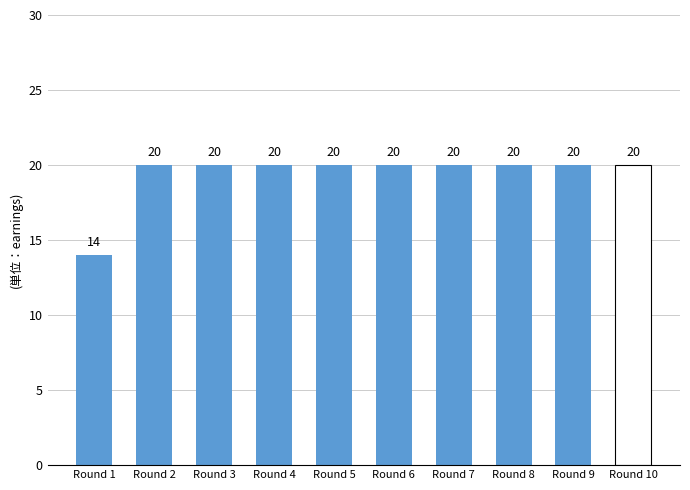

What is the minimum value shown in the chart?

14